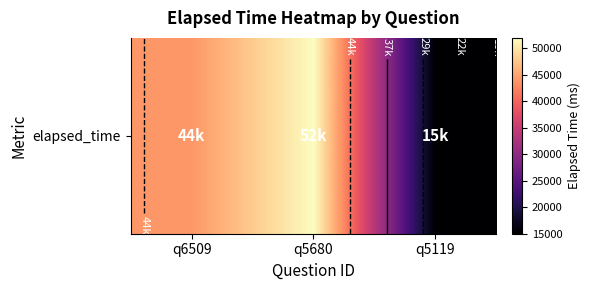

What is the difference between the maximum and minimum values?

37000